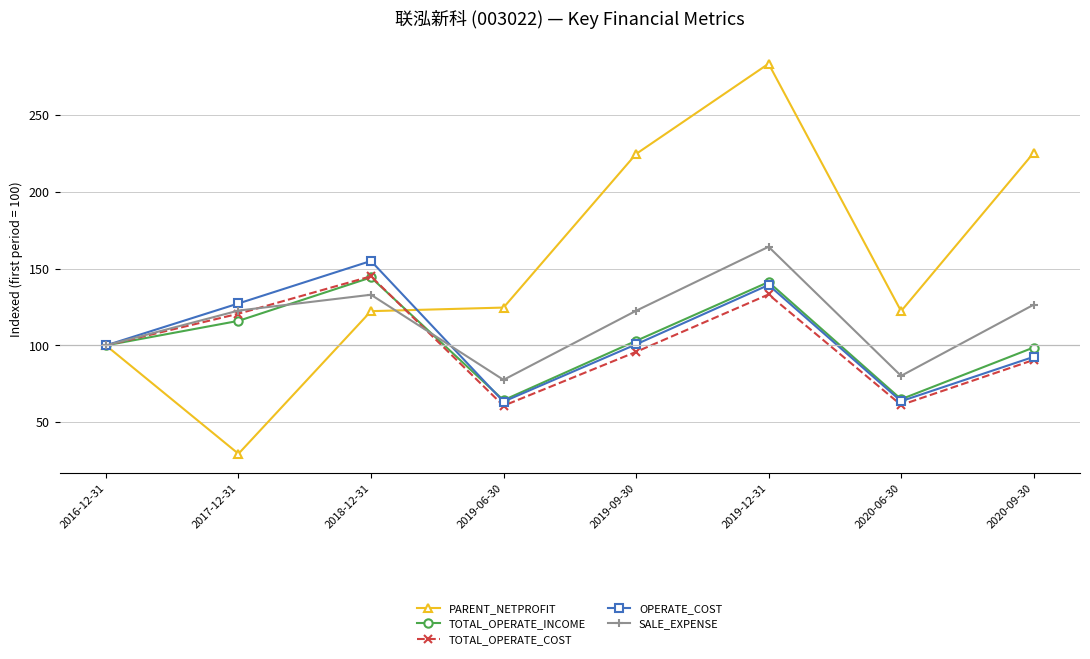

Where is TOTAL_OPERATE_INCOME nearest to the value 104?

2019-09-30